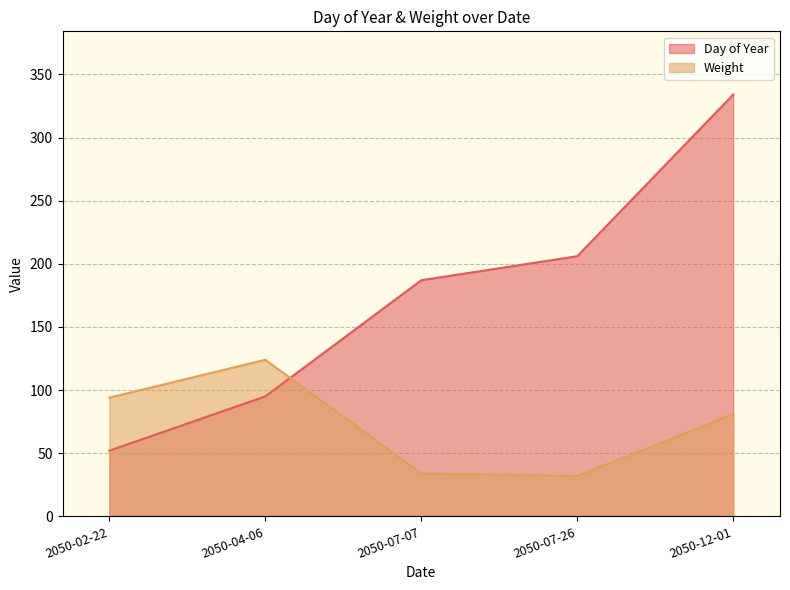

Reading left to right, what are all the values shown in this chart?

Day of Year: 2050-02-22=52	2050-04-06=95	2050-07-07=187	2050-07-26=206	2050-12-01=334
Weight: 2050-02-22=94	2050-04-06=124	2050-07-07=34	2050-07-26=32	2050-12-01=81